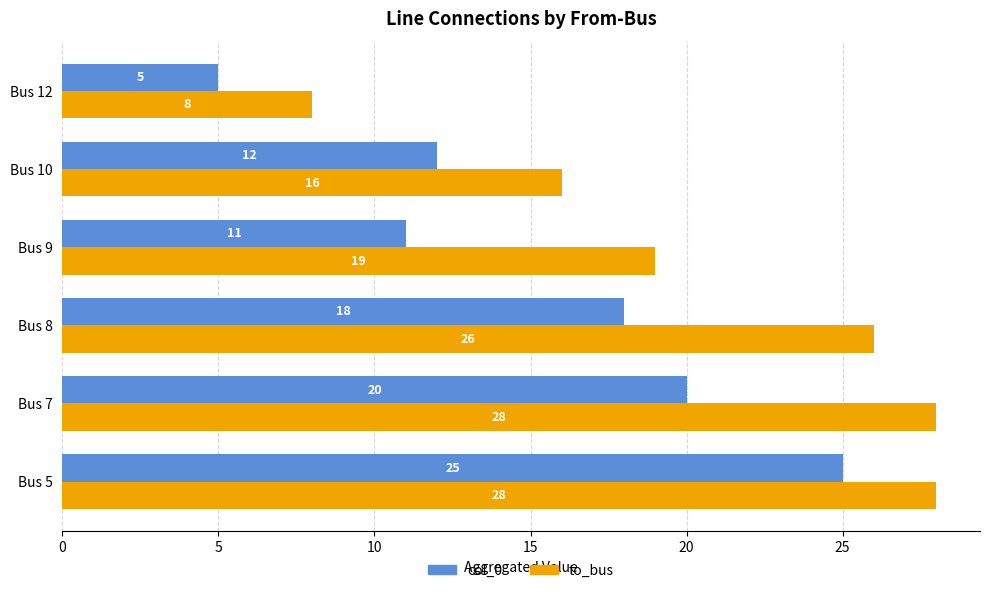

True or false: to_bus has a value of 28 at Bus 7.

True